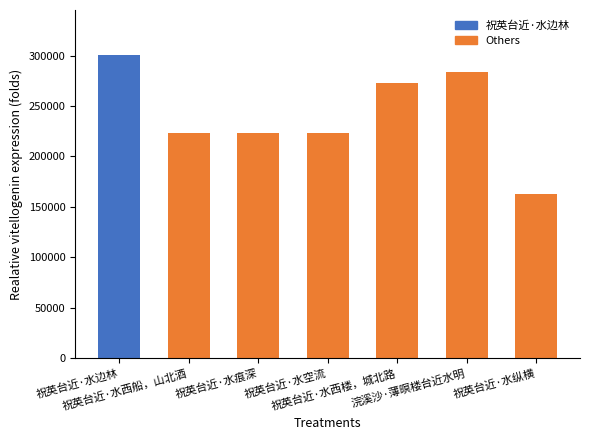

What position from the right is 祝英台近·水边林?

7